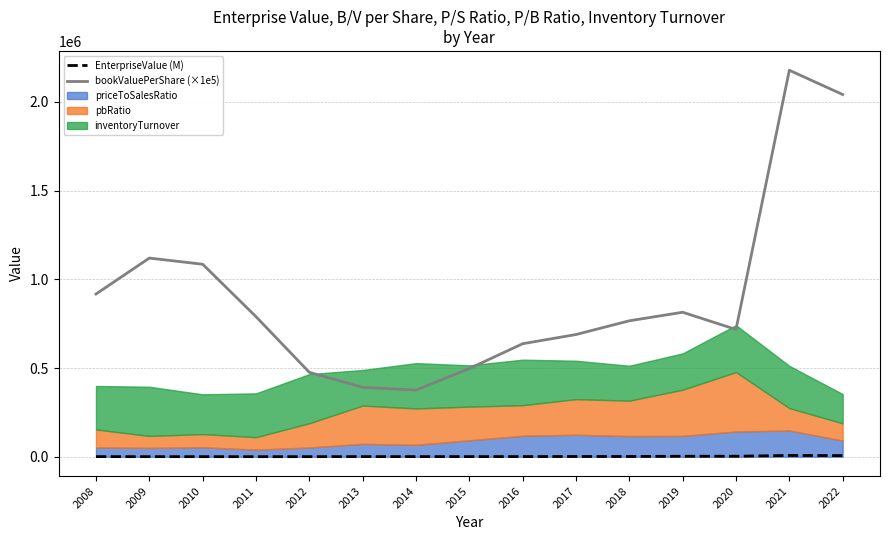

What is the difference between the maximum and minimum values in the EnterpriseValue (M) series?

6926.4